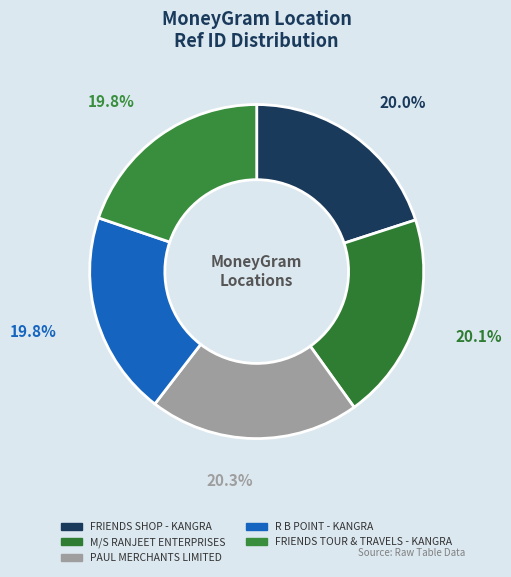

What portion of the pie excludes R B POINT - KANGRA?

80.2%